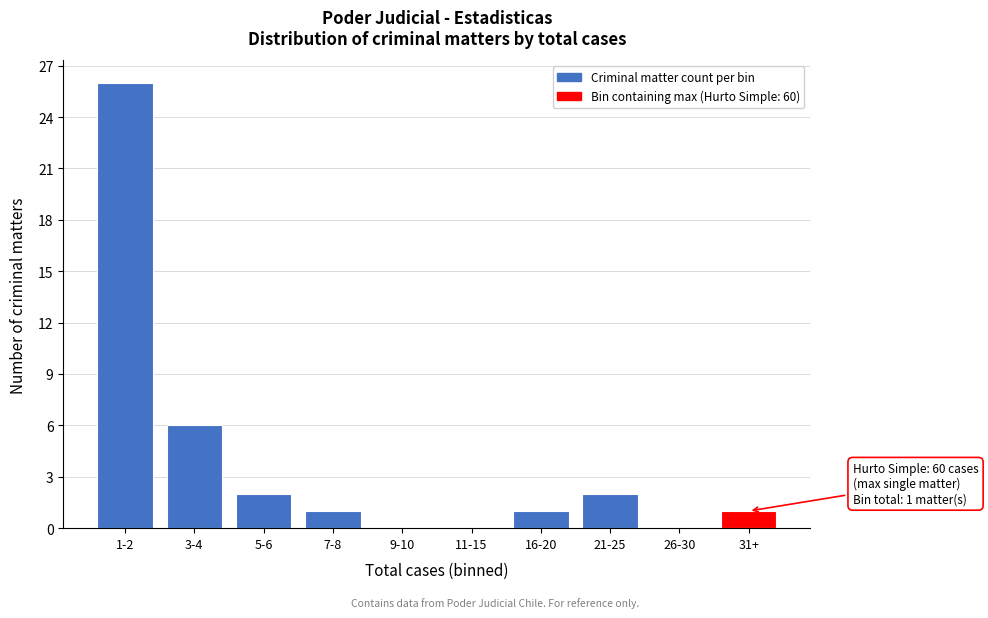

Reading left to right, transcribe all the data shown in this chart.

1-2=26	3-4=6	5-6=2	7-8=1	9-10=0	11-15=0	16-20=1	21-25=2	26-30=0	31+=1